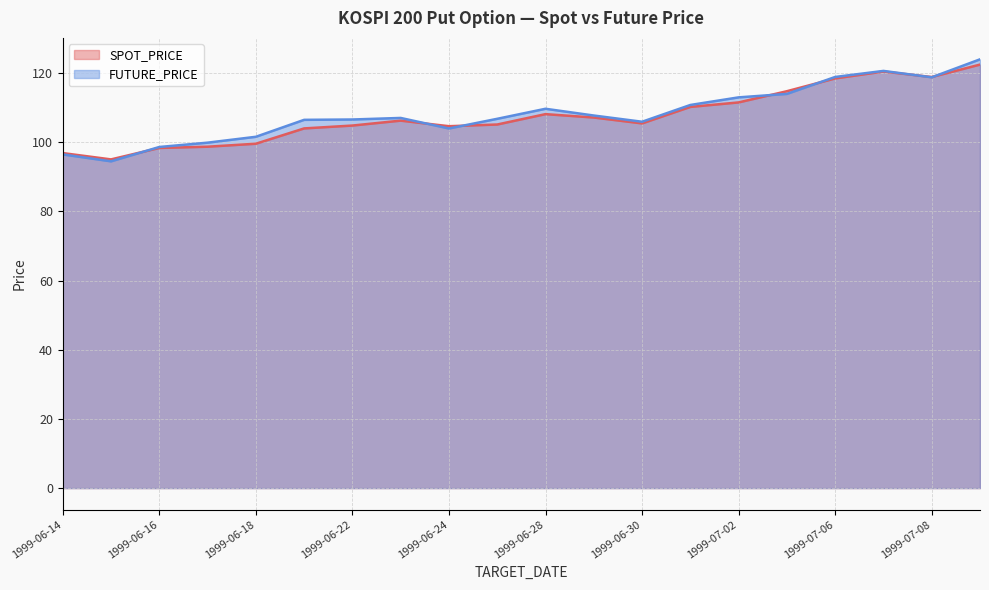

What position from the left is 1999-06-22?

7